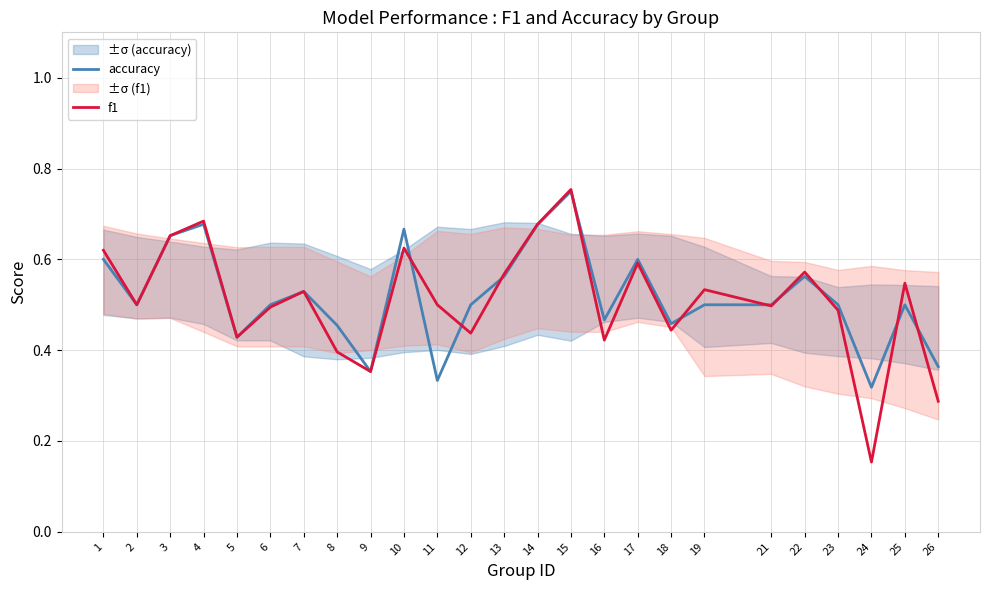

Reading left to right, transcribe all the data shown in this chart.

accuracy: 1=0.6	2=0.5	3=0.7	4=0.7	5=0.4	6=0.5	7=0.5	8=0.5	9=0.4	10=0.7	11=0.3	12=0.5	13=0.6	14=0.7	15=0.8	16=0.5	17=0.6	18=0.5	19=0.5	21=0.5	22=0.6	23=0.5	24=0.3	25=0.5	26=0.4
f1: 1=0.6	2=0.5	3=0.7	4=0.7	5=0.4	6=0.5	7=0.5	8=0.4	9=0.4	10=0.6	11=0.5	12=0.4	13=0.6	14=0.7	15=0.8	16=0.4	17=0.6	18=0.4	19=0.5	21=0.5	22=0.6	23=0.5	24=0.2	25=0.5	26=0.3